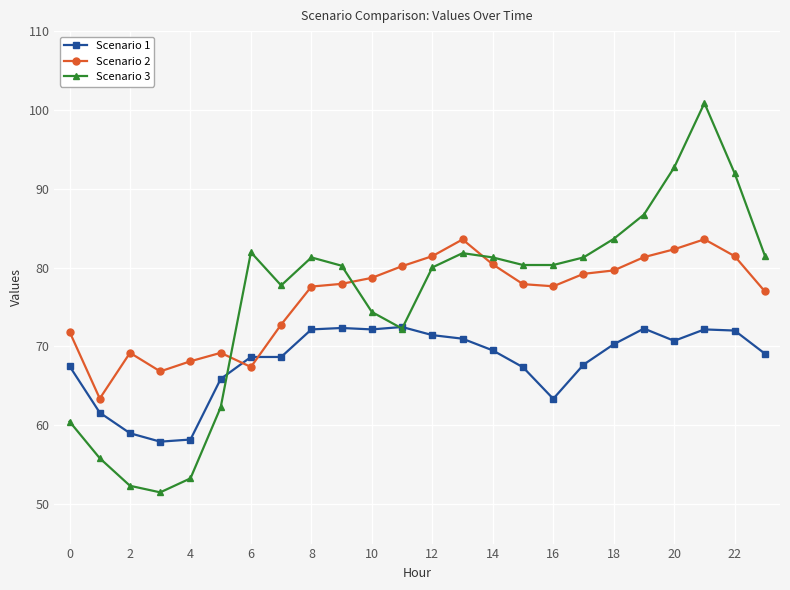

How many lines are shown in the chart?

3